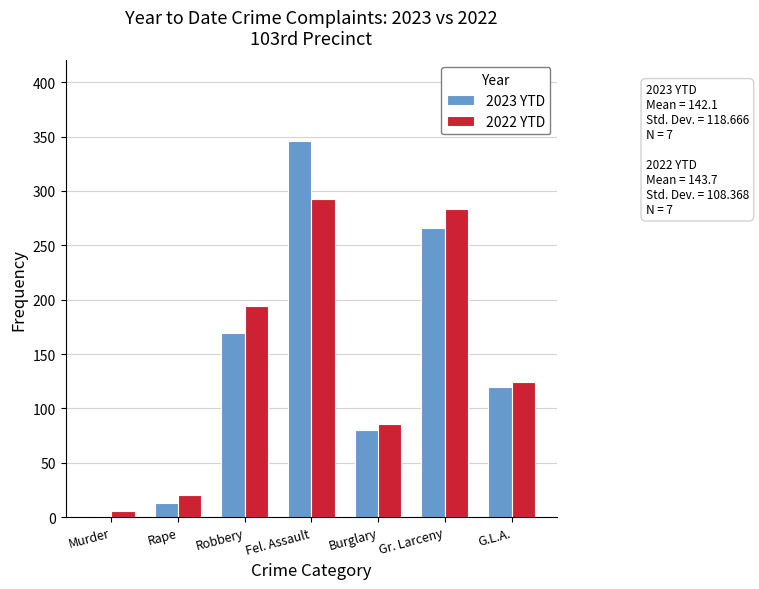

The value of 2023 YTD at Rape is 13. True or false?

True